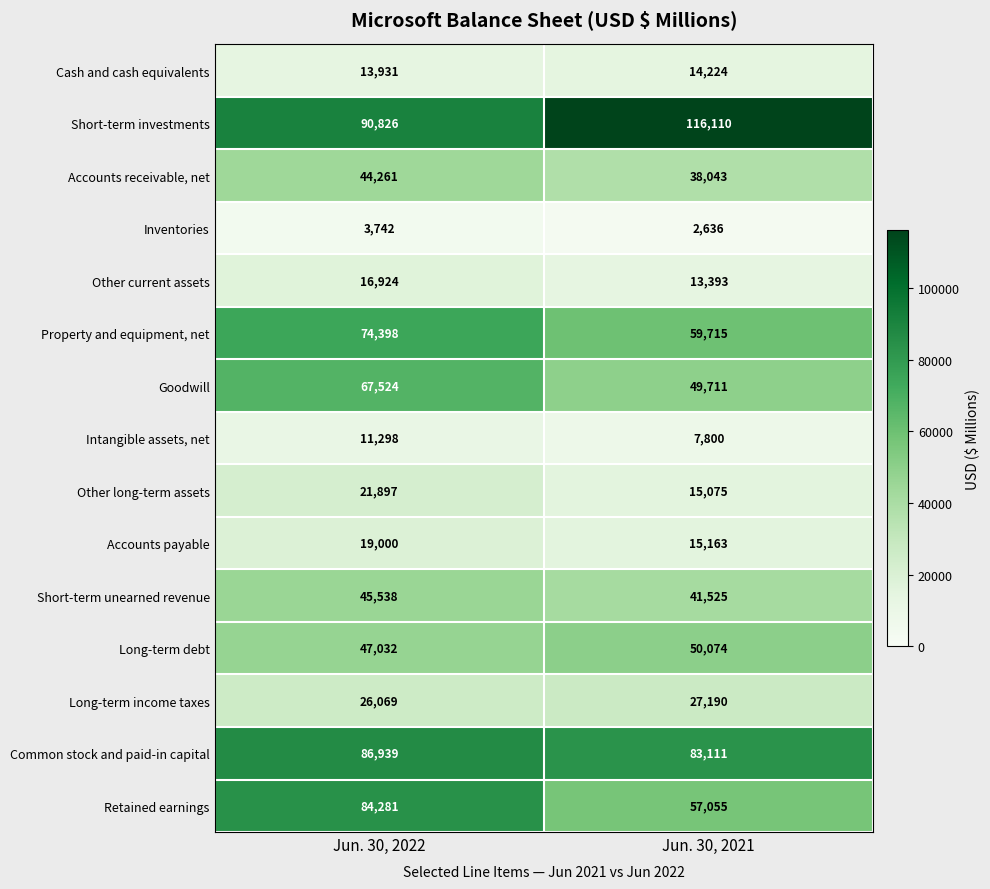

Which series has the largest total across all categories?

Short-term investments